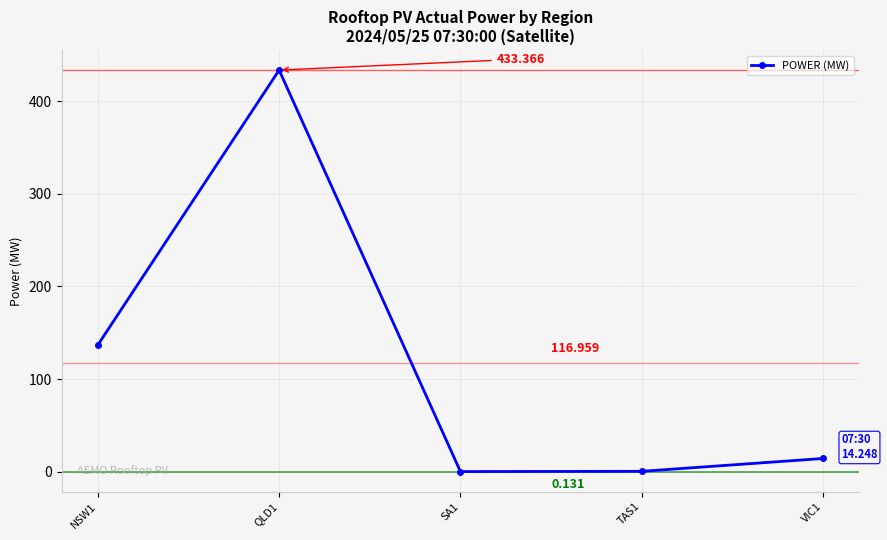

How many interior local peaks (higher than both neighbors) does the data have?

1